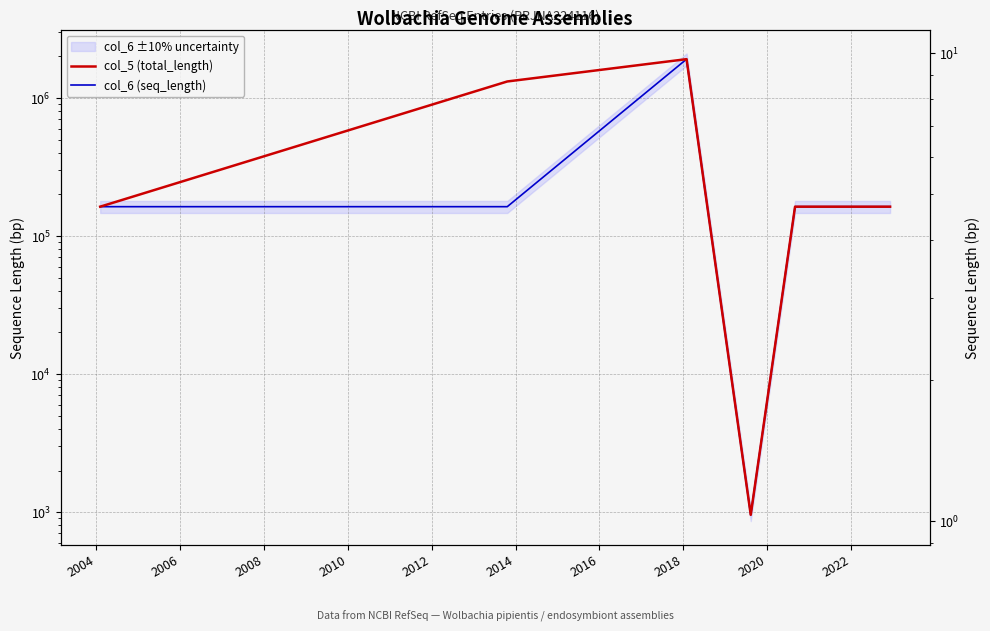

List the series in order of their overall mean, lowest first.

col_6 (seq_length), col_5 (total_length)